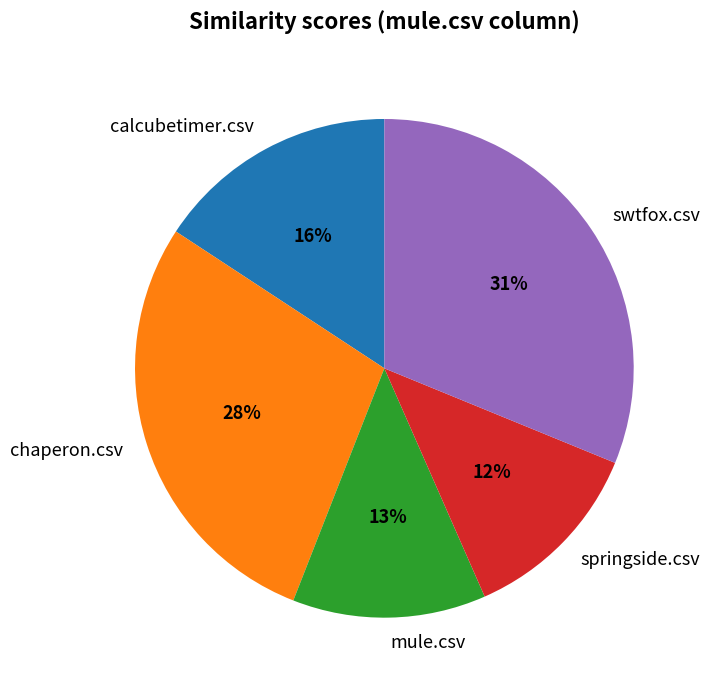

Which has a higher value, calcubetimer.csv or swtfox.csv?

swtfox.csv